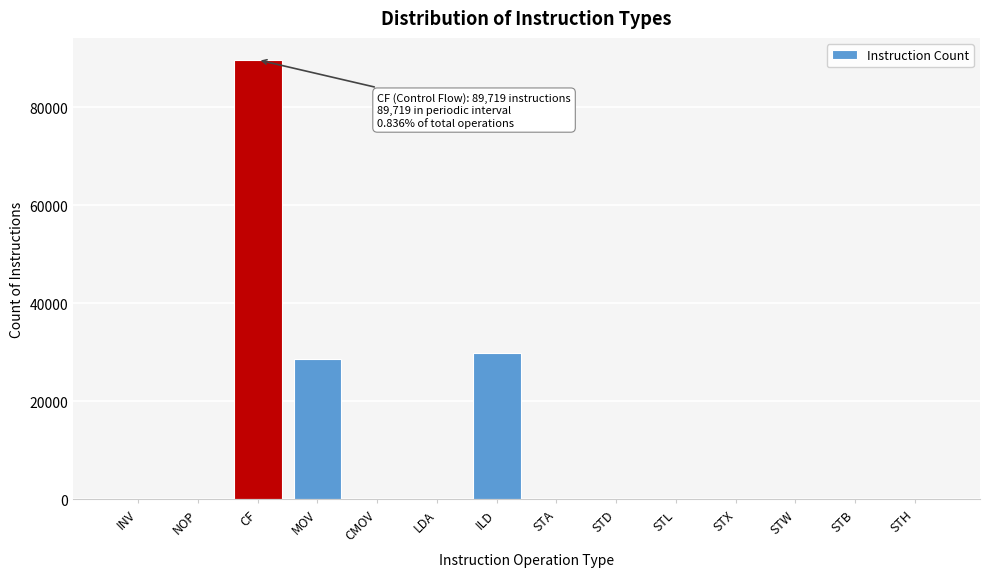

Reading left to right, extract all data points from this chart.

INV=0	NOP=0	CF=89719	MOV=28696	CMOV=0	LDA=0	ILD=29901	STA=0	STD=0	STL=0	STX=0	STW=0	STB=0	STH=0